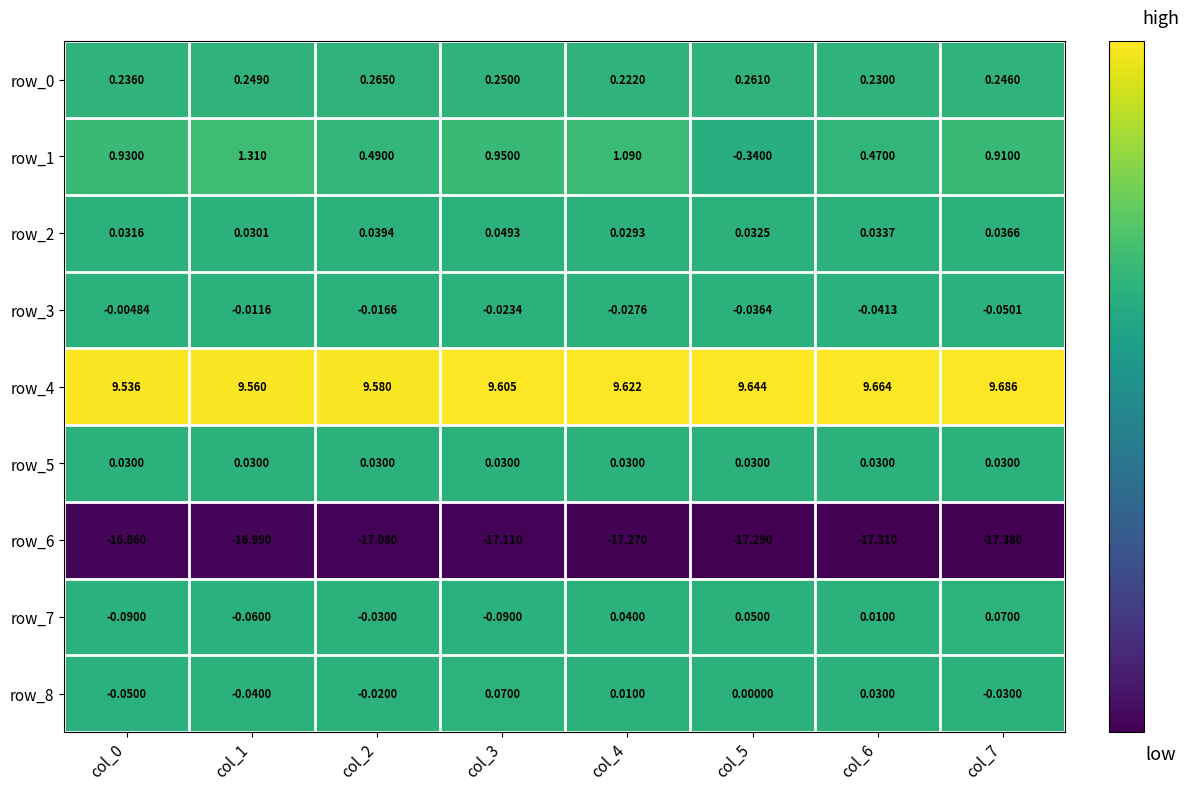

Is the value of row_0 at col_6 greater than the value of row_1 at col_2?

No